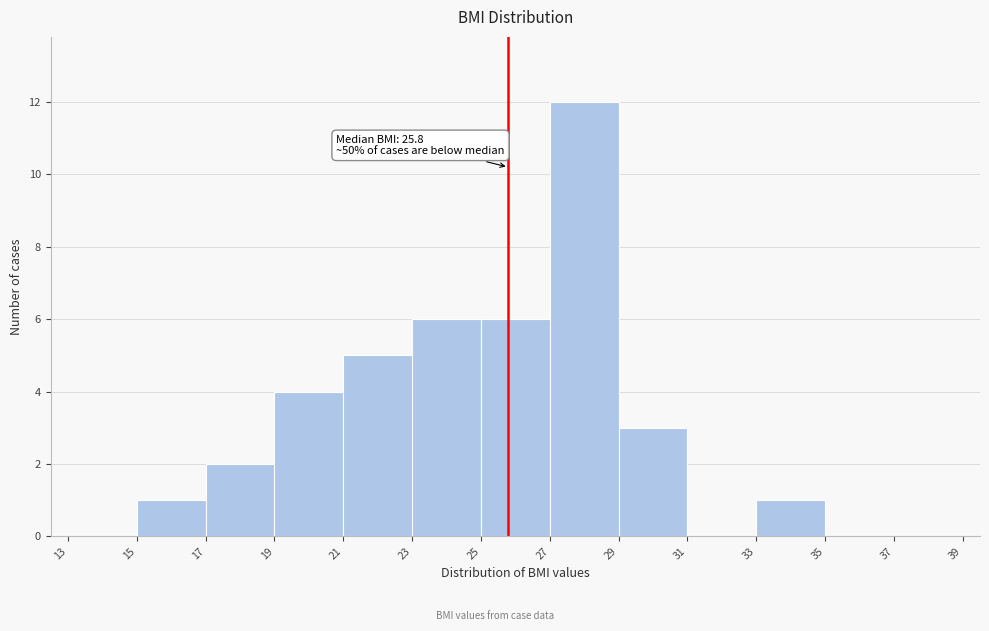

Which range on the x-axis has the tallest bar?

27 to 29